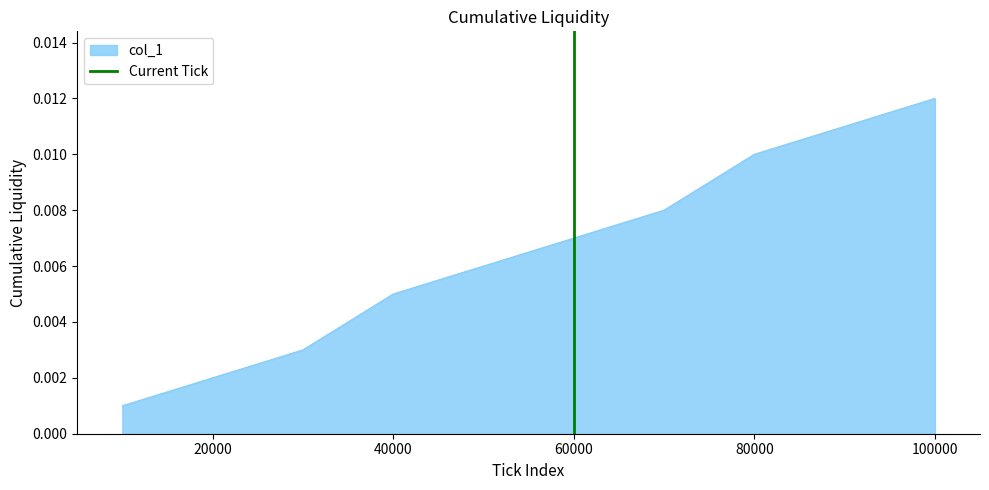

How many lines are shown in the chart?

1